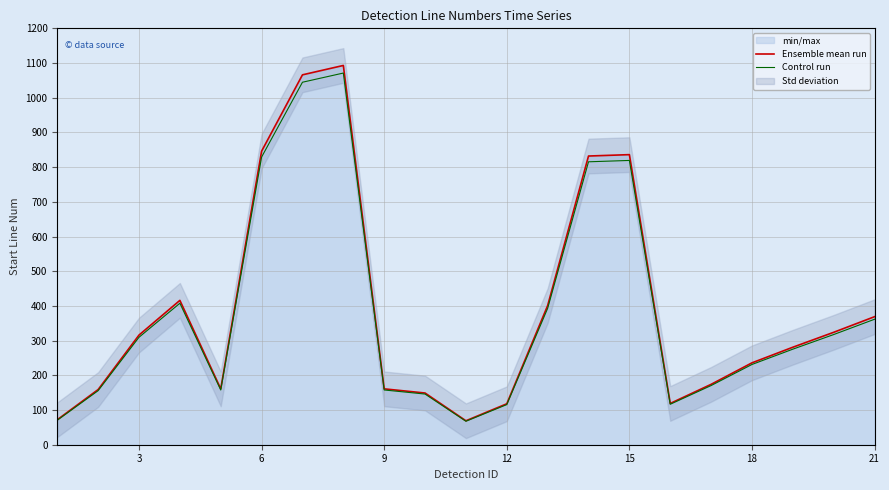

What is the lowest value of the Ensemble mean run series?

69.0